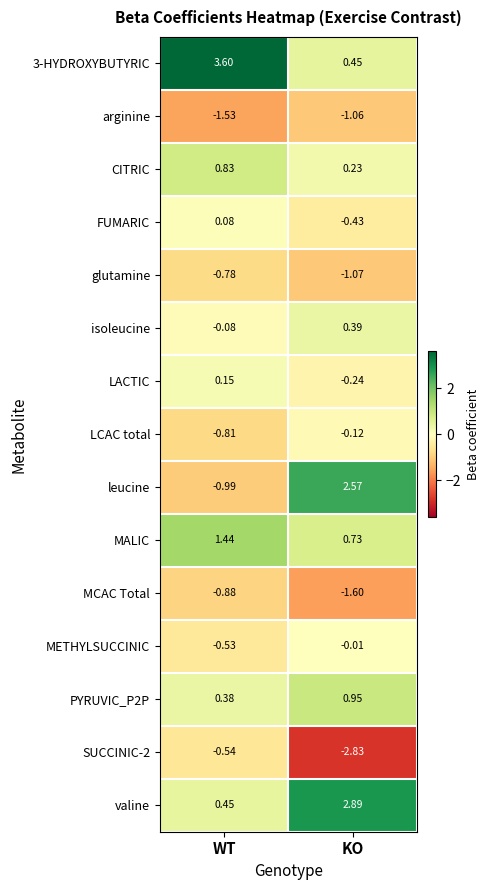

What is the difference between the highest and lowest values at KO?

5.7